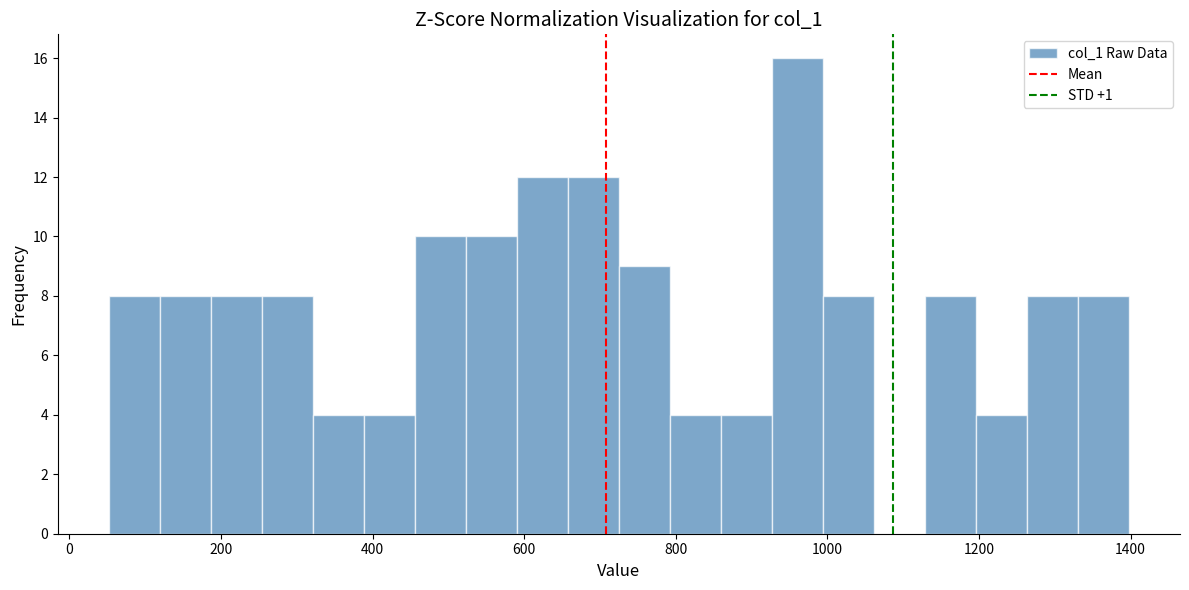

Around what value on the x-axis is the tallest bar? Give the approximate position of its centre, as read against the axis.

960